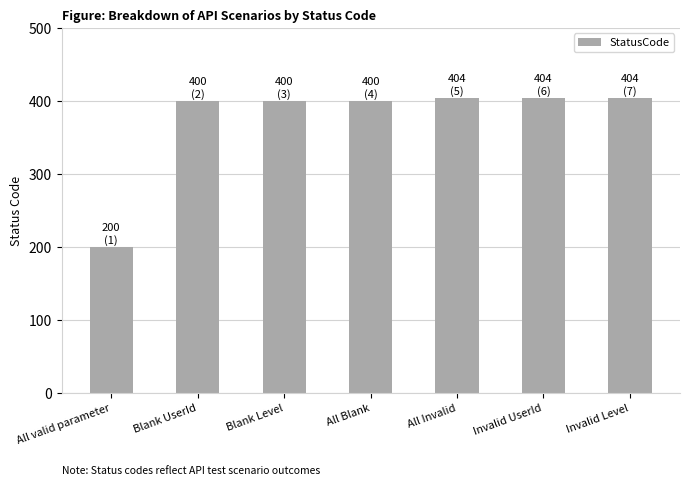

Approximately how many times larger is the value at Blank Level compared to All Invalid?

1.0